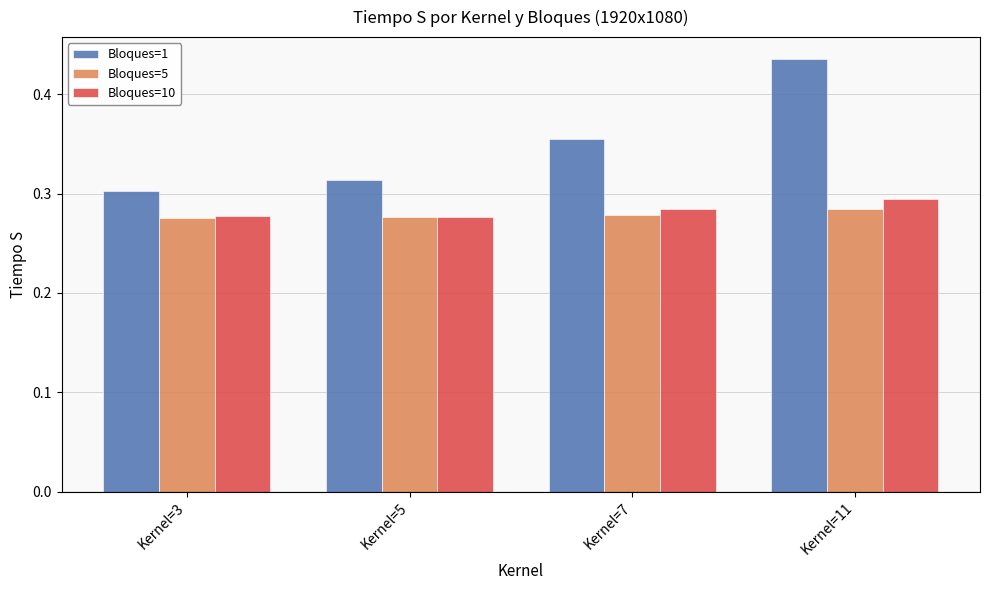

Which series changed the most between Kernel=3 and Kernel=7?

Bloques=1